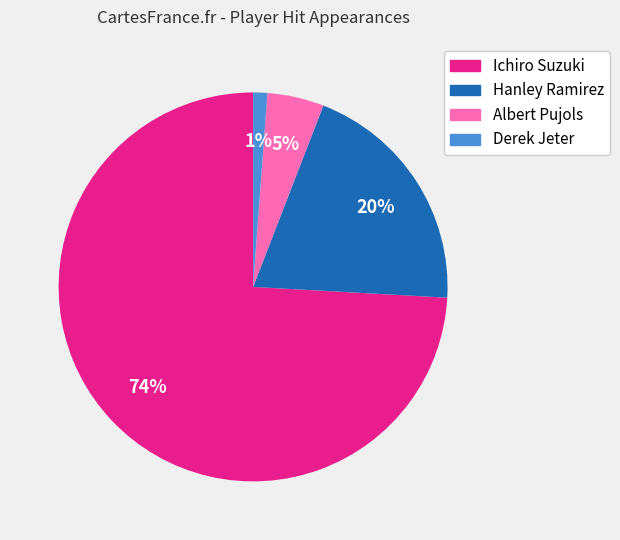

Is the sum of Hanley Ramirez and Derek Jeter greater than half?

No